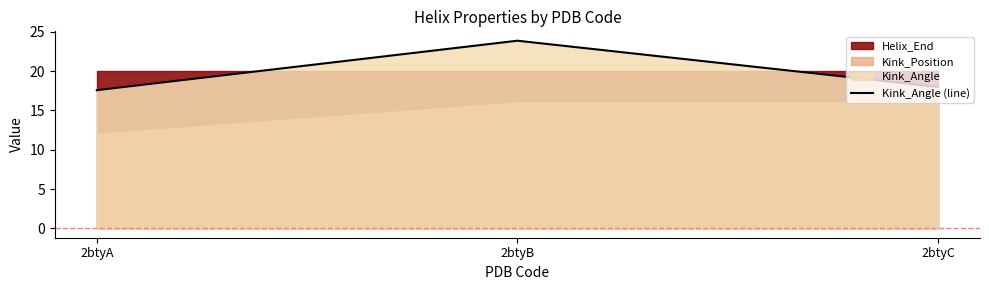

List the labels in order of value, smallest first.

2btyA, 2btyC, 2btyB